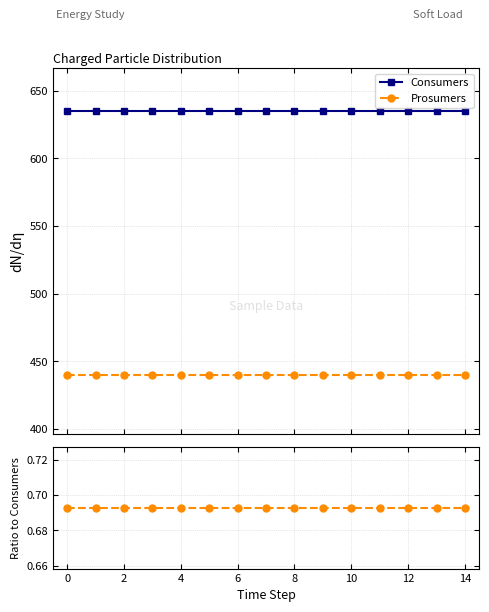

At how many categories does at least one series exceed 258?

15